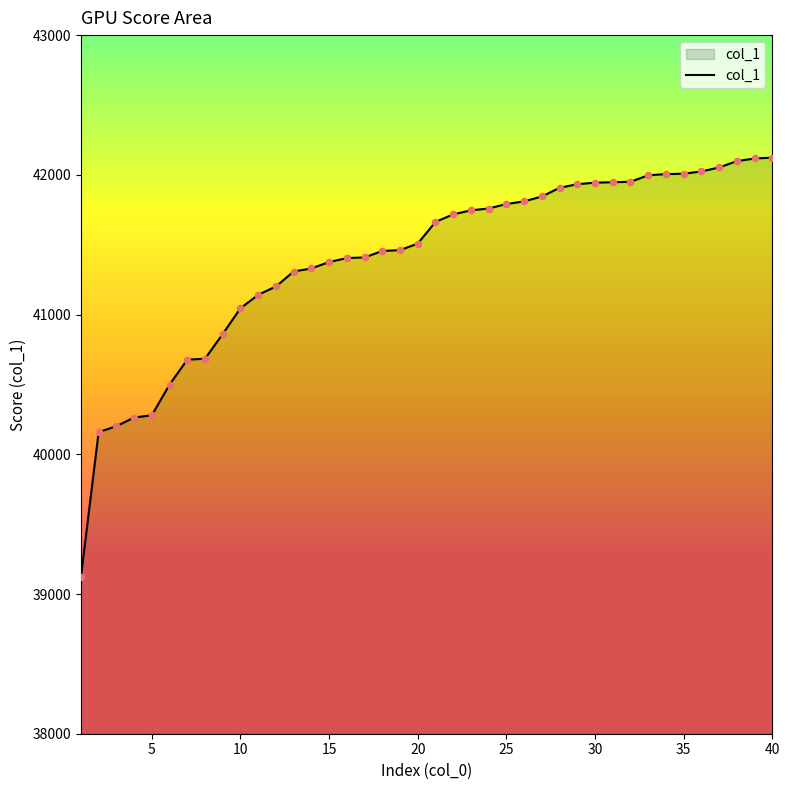

What is the maximum value shown in the chart?

42123